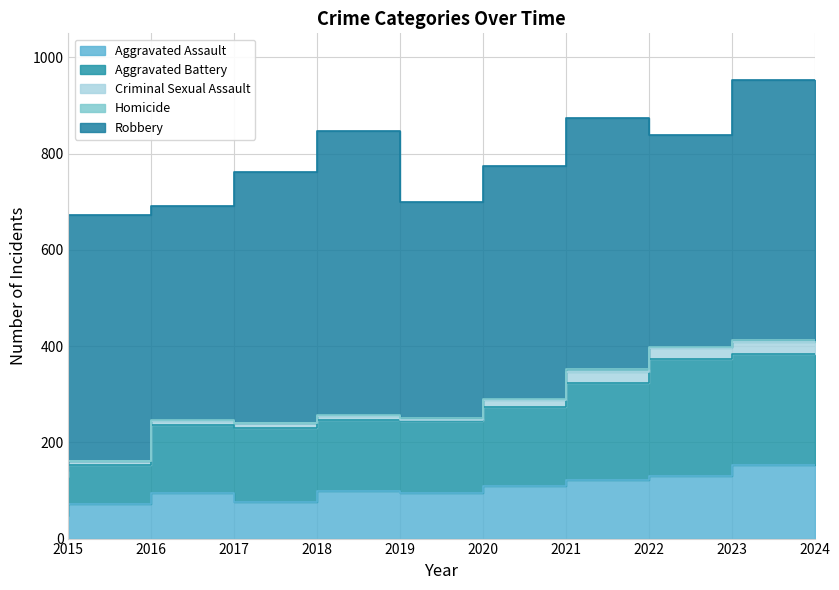

What is the spread (max minus min) of values at 2024?

538